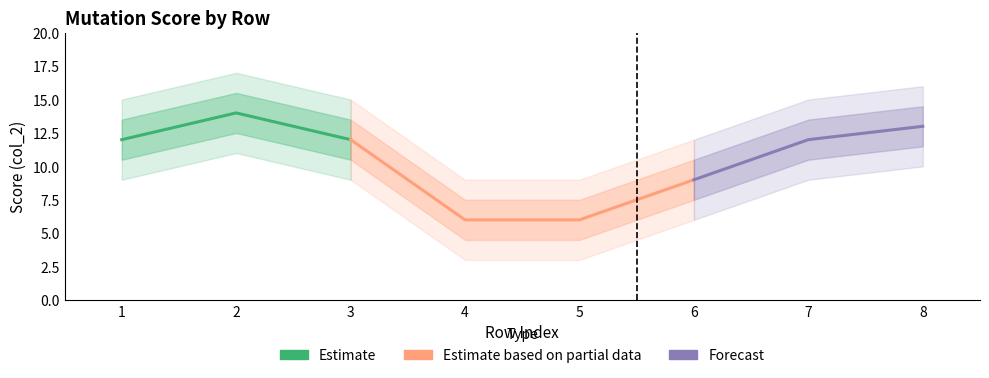

Is it true that the value at 2 is 19?

False